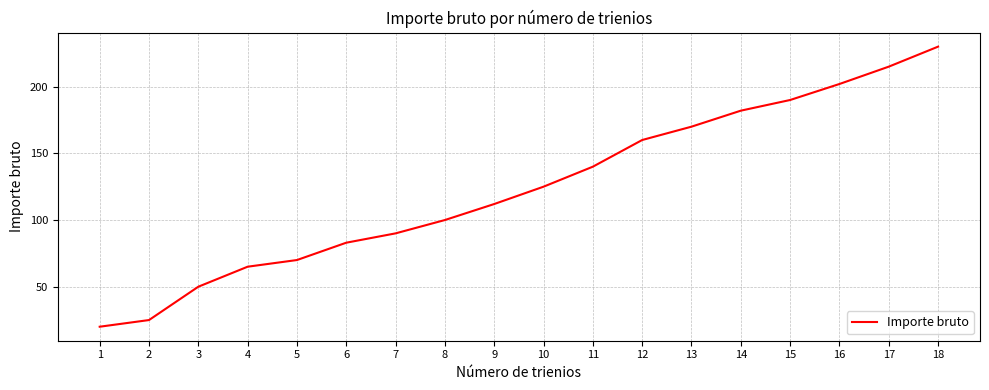

What is the average value?

124